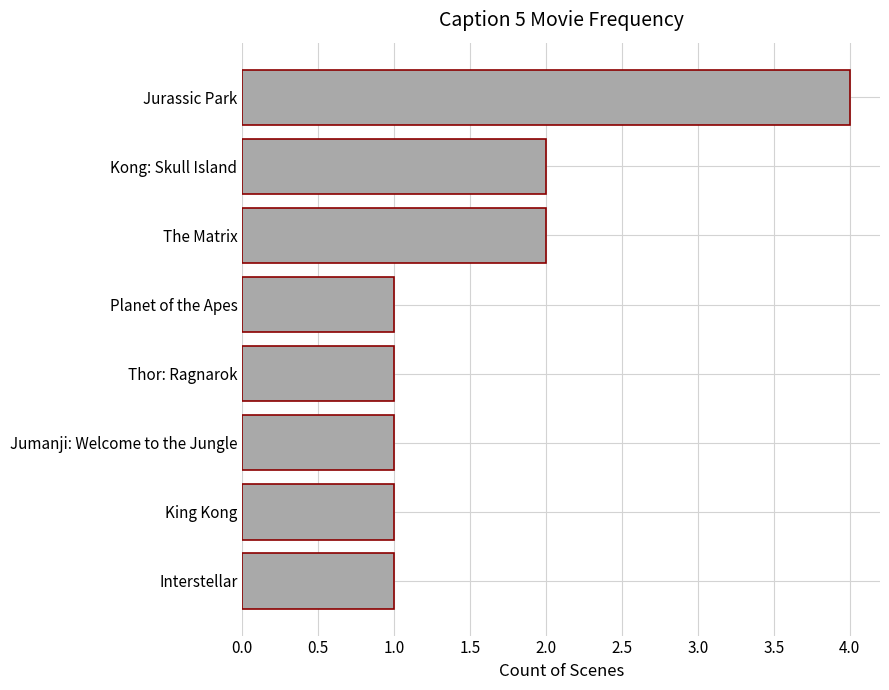

What is the greatest value displayed?

4